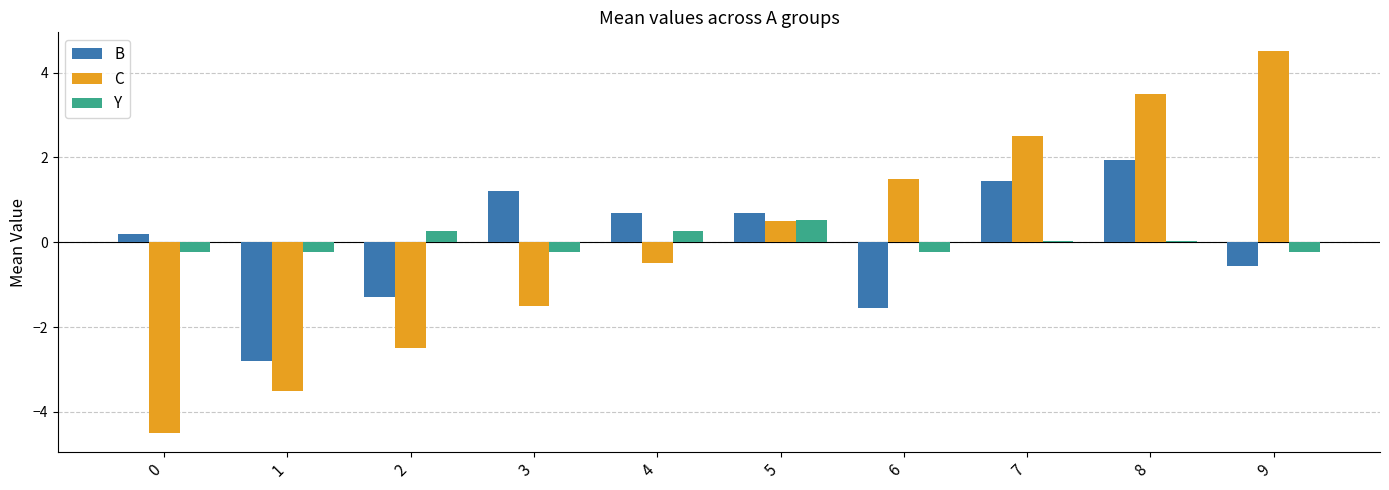

How many values in B are above zero?

6